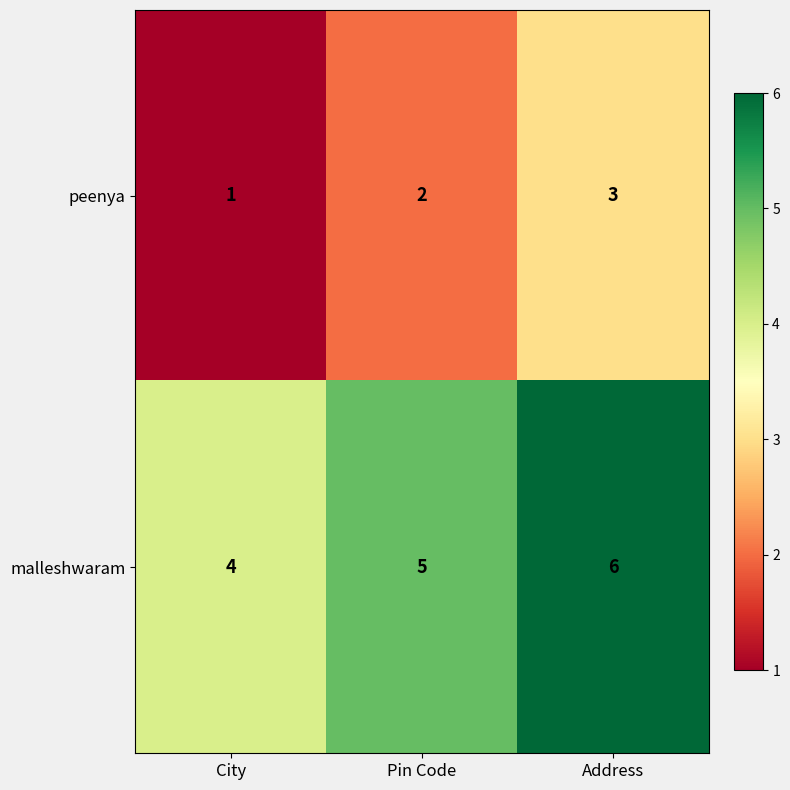

How many series are shown in this chart?

2